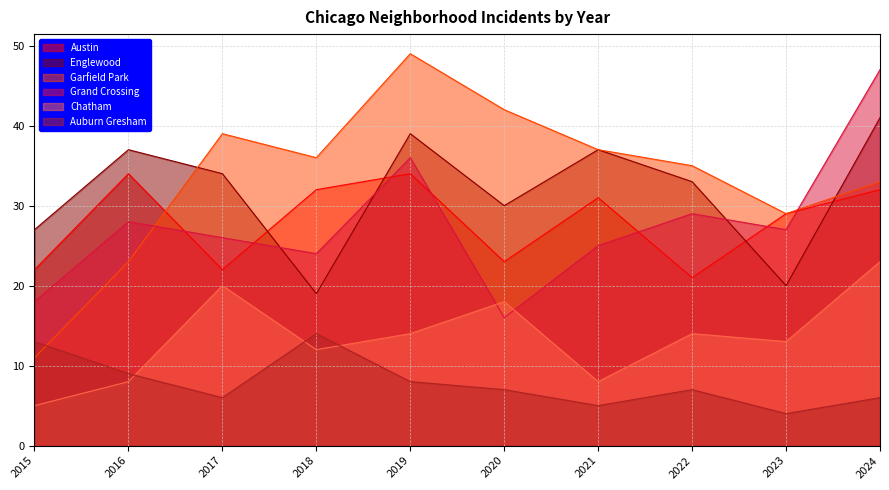

Where do Garfield Park and Austin first cross each other?

2016 and 2017